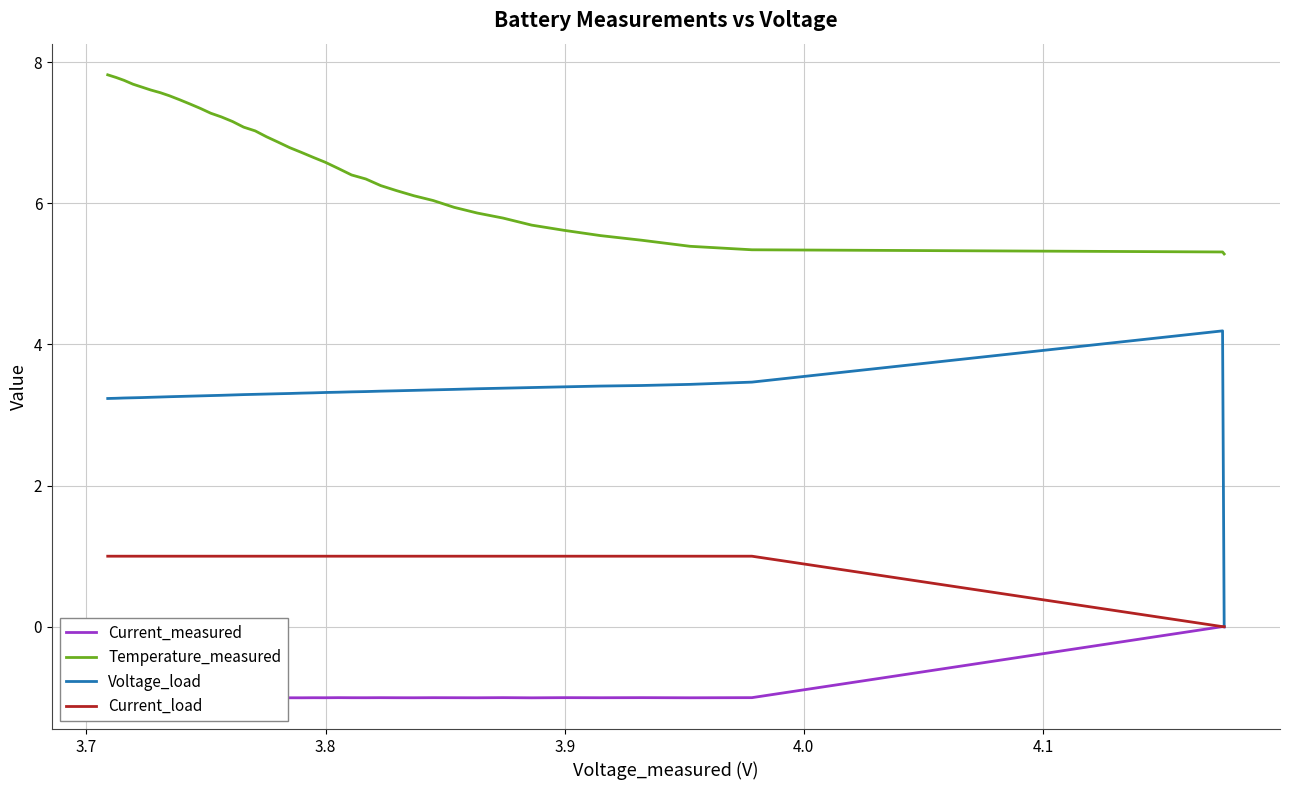

At how many categories does at least one series exceed 2?

40